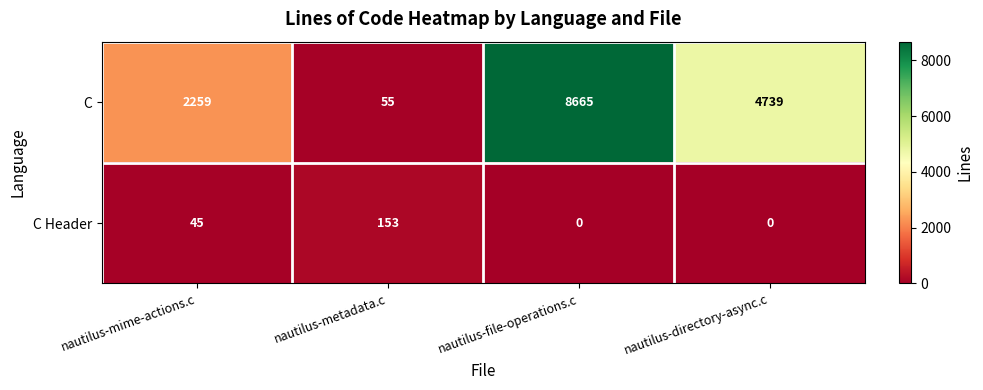

How many distinct data groups are displayed?

2